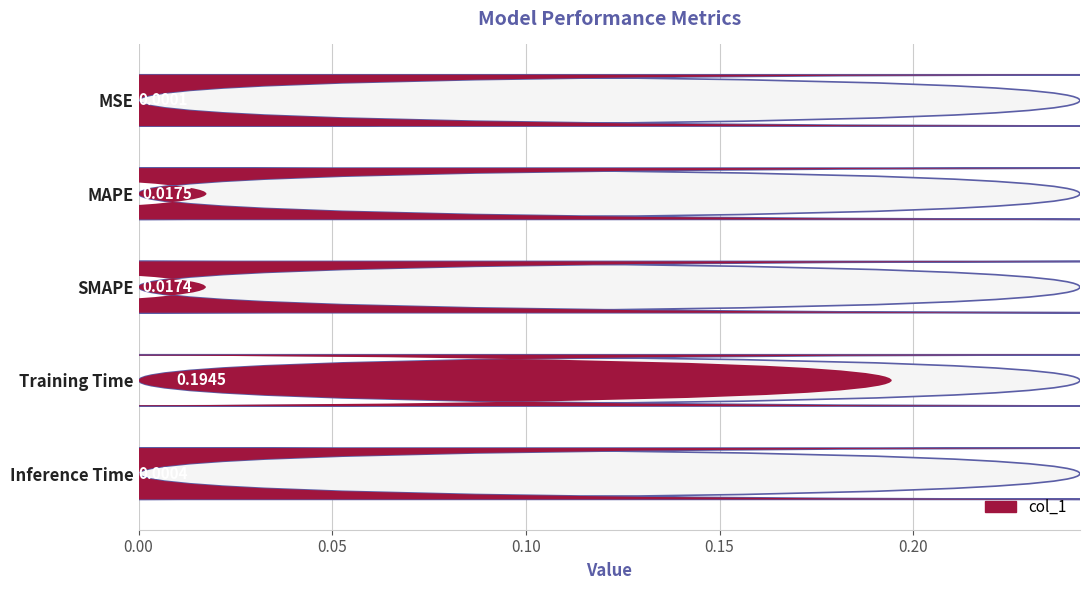

Rank the categories by value from highest to lowest.

Training Time, MAPE, SMAPE, Inference Time, MSE